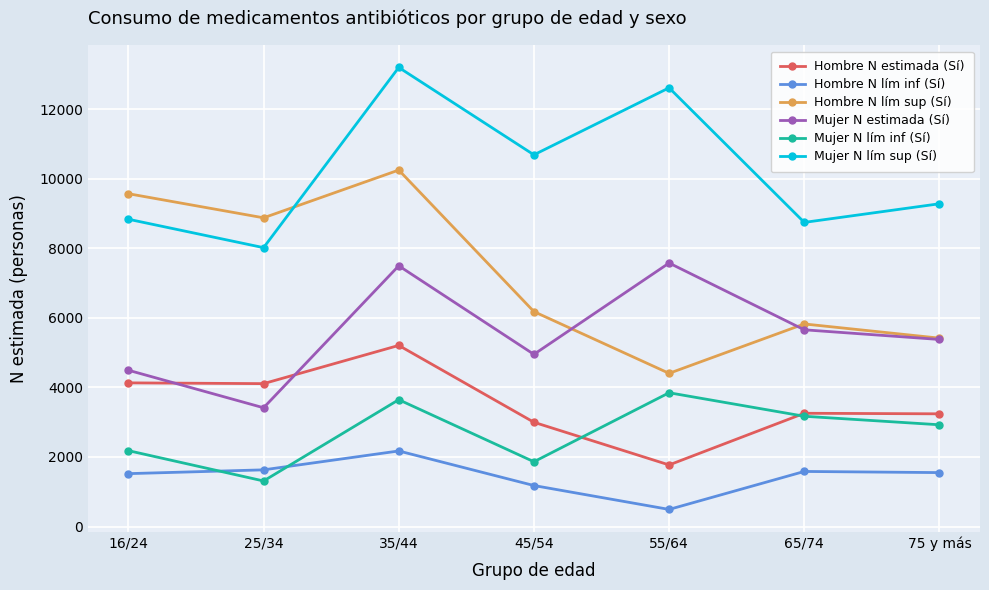

What is the minimum value for Hombre N lím sup (Sí)?

4404